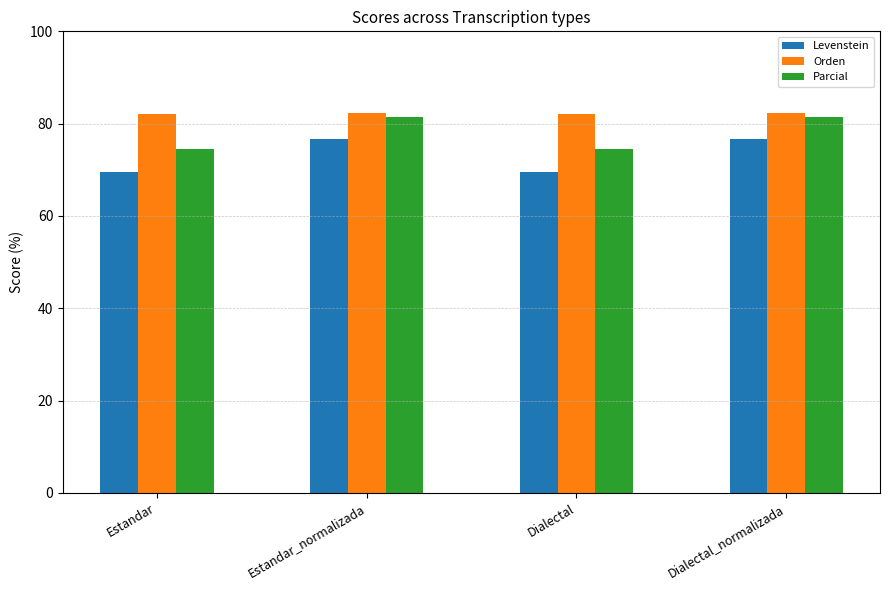

Is it true that Orden equals 82.1 at Dialectal?

True